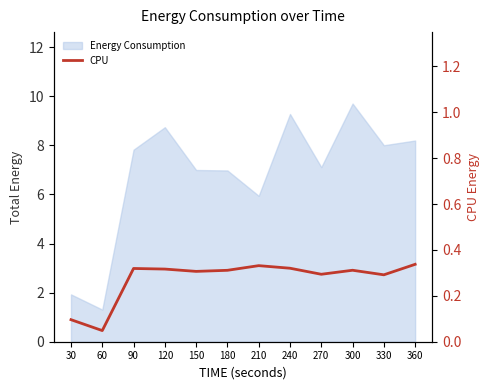

Count the values in the range 0 to 1.

12